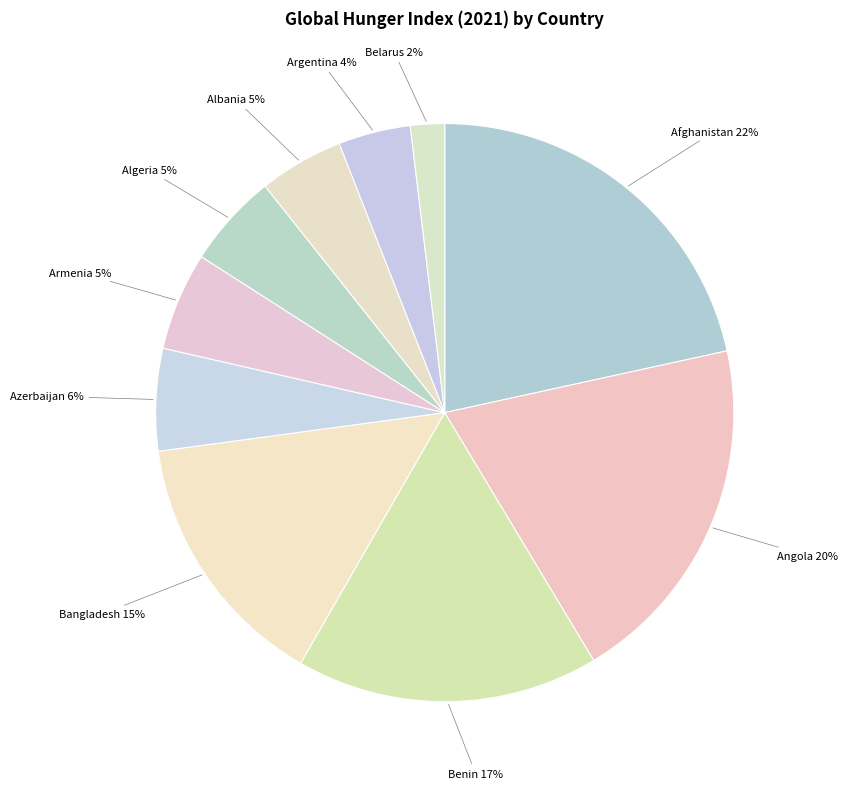

To the nearest percent, what is the combined percentage of Afghanistan and Argentina?

26%